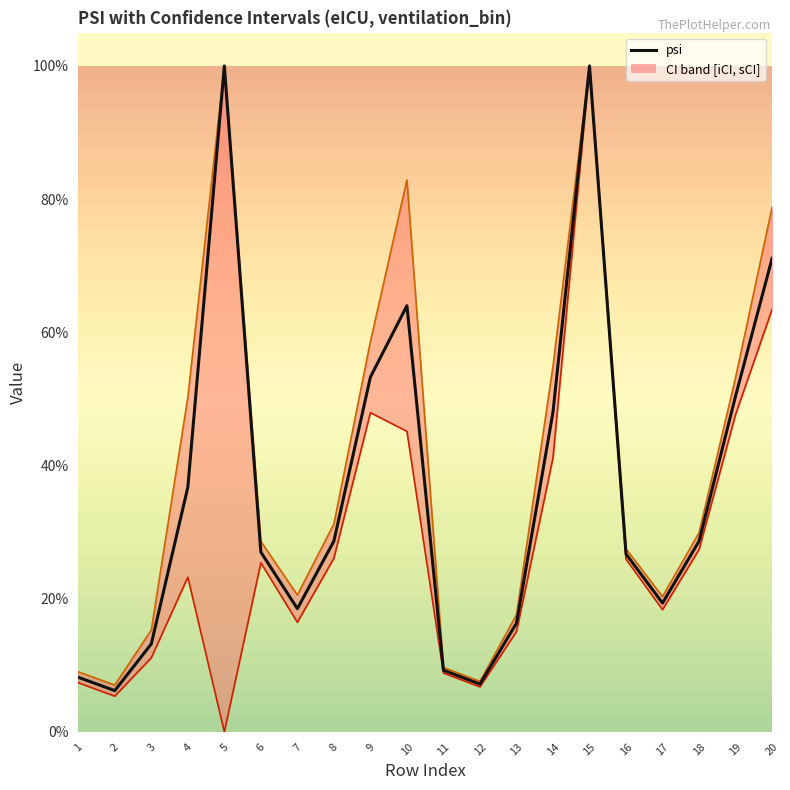

What is the average value of the iCI_line series?

0.3